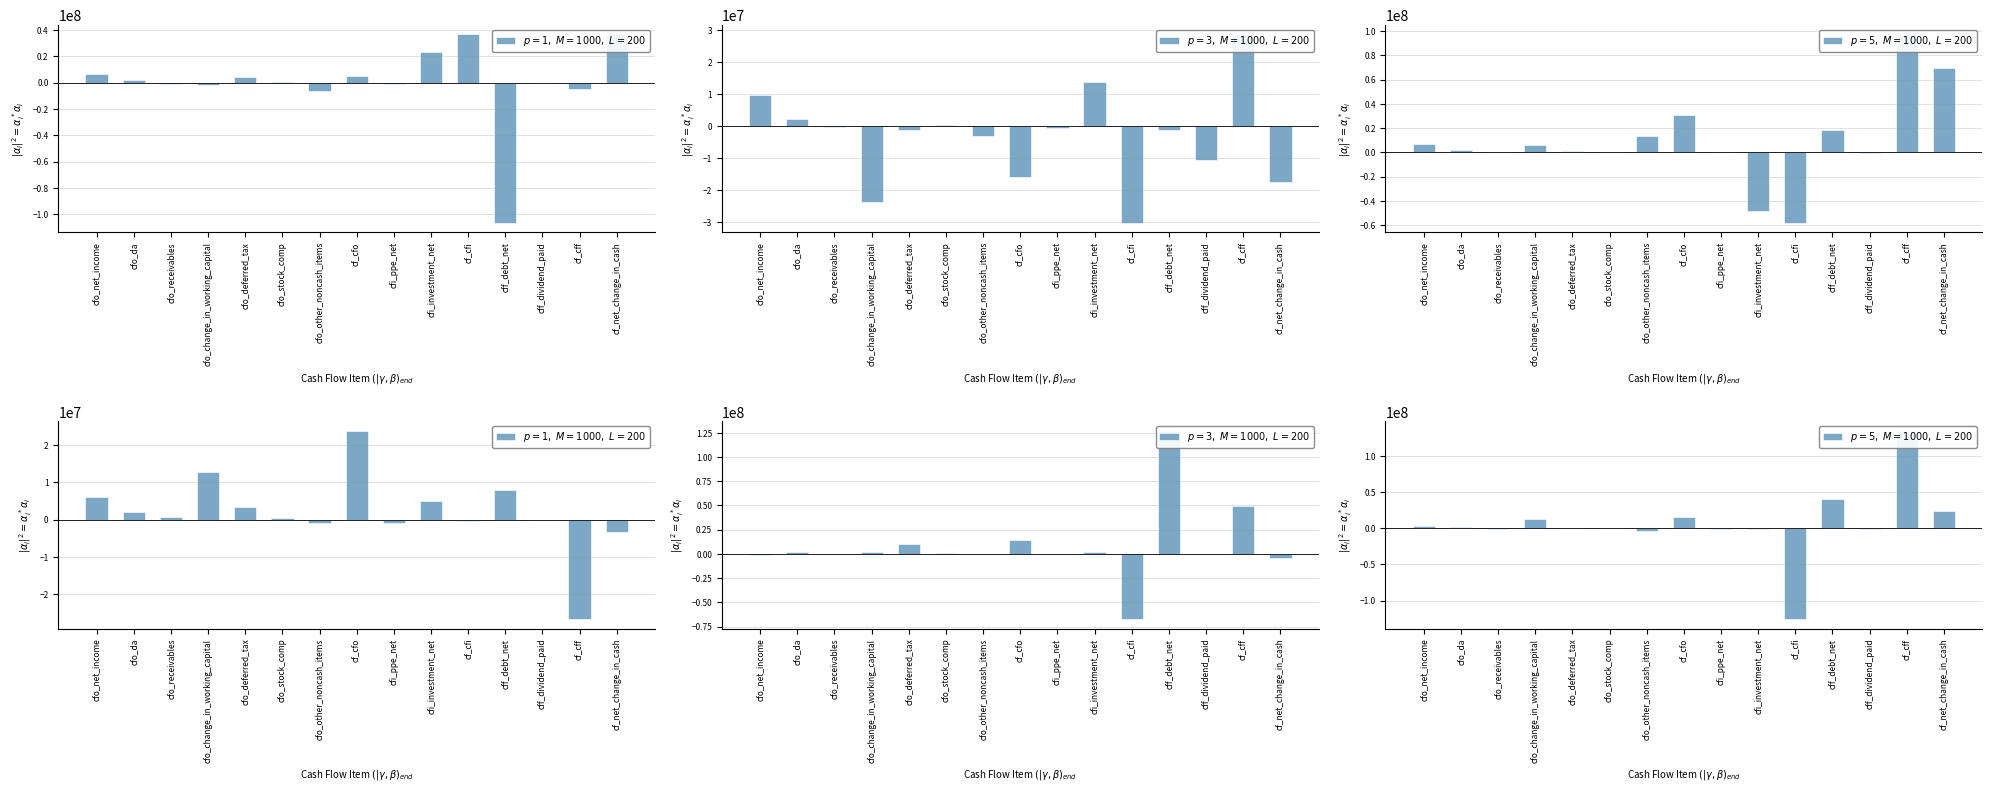

Reading left to right, transcribe all the data shown in this chart.

2017-03: 6560000	2067000	-666000	-2011000	4220000	290000	-6026000	5100000	-797000	23500000	36674000	-106500000	-189000	-5040000	36734000
2017-09: 9755000	2080000	-217000	-23767000	-1351000	380000	-3149000	-16052000	-634000	13924000	-30299000	-1150000	-10696000	28766000	-17585000
2018-03: 6768000	2040000	673000	6330000	1284000	340000	13708000	30470000	-63000	-48475000	-57954000	18513000	-193000	97176000	69692000
2017-06: 6146000	2079000	559000	12766000	3327000	290000	-858000	23750000	-807000	4865000	-465000	8000000	-196000	-26731000	-3446000
2017-12: -766000	2041000	-475000	1647000	10408000	550000	175000	14055000	-300000	1878000	-67545000	127000000	-196000	49603000	-3887000
2018-06: 2768000	2465000	-750000	12819000	941000	420000	-3778000	15635000	-474000	-1374000	-125871000	40000000	-198000	134911000	24675000